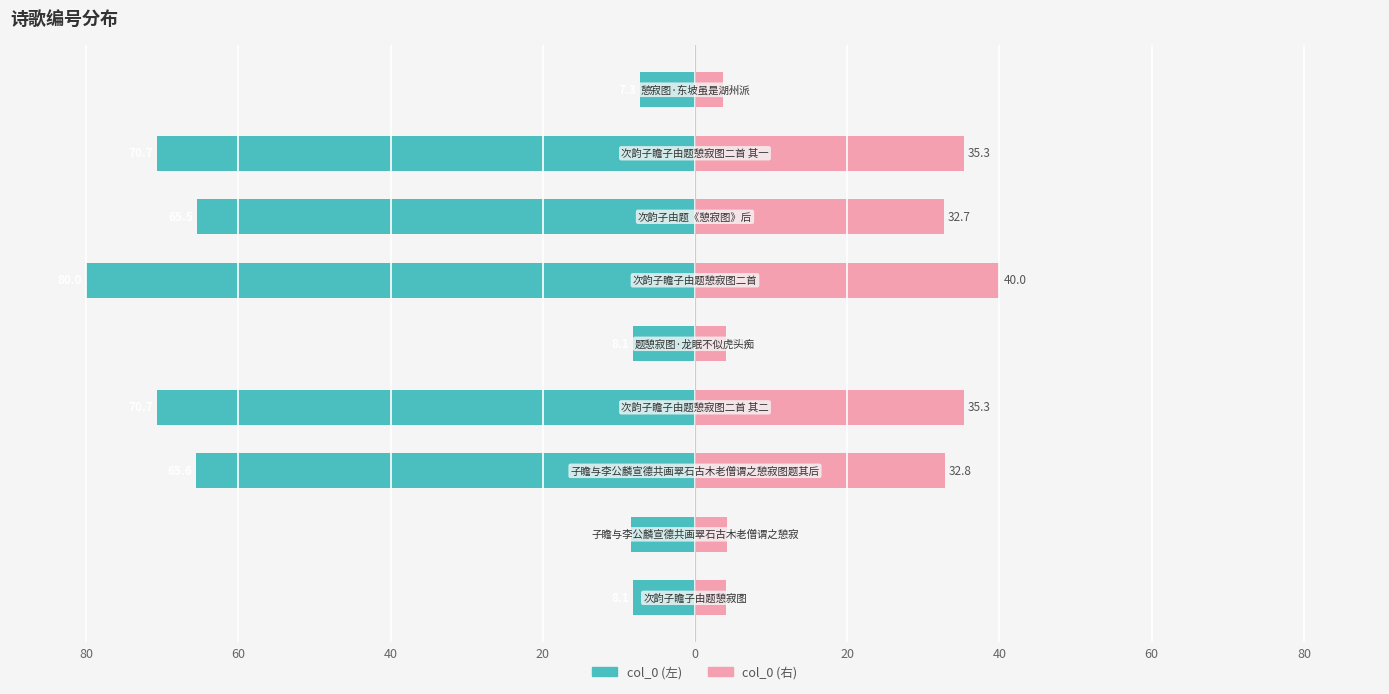

Which series has the largest range (max minus min)?

col_0 (左)